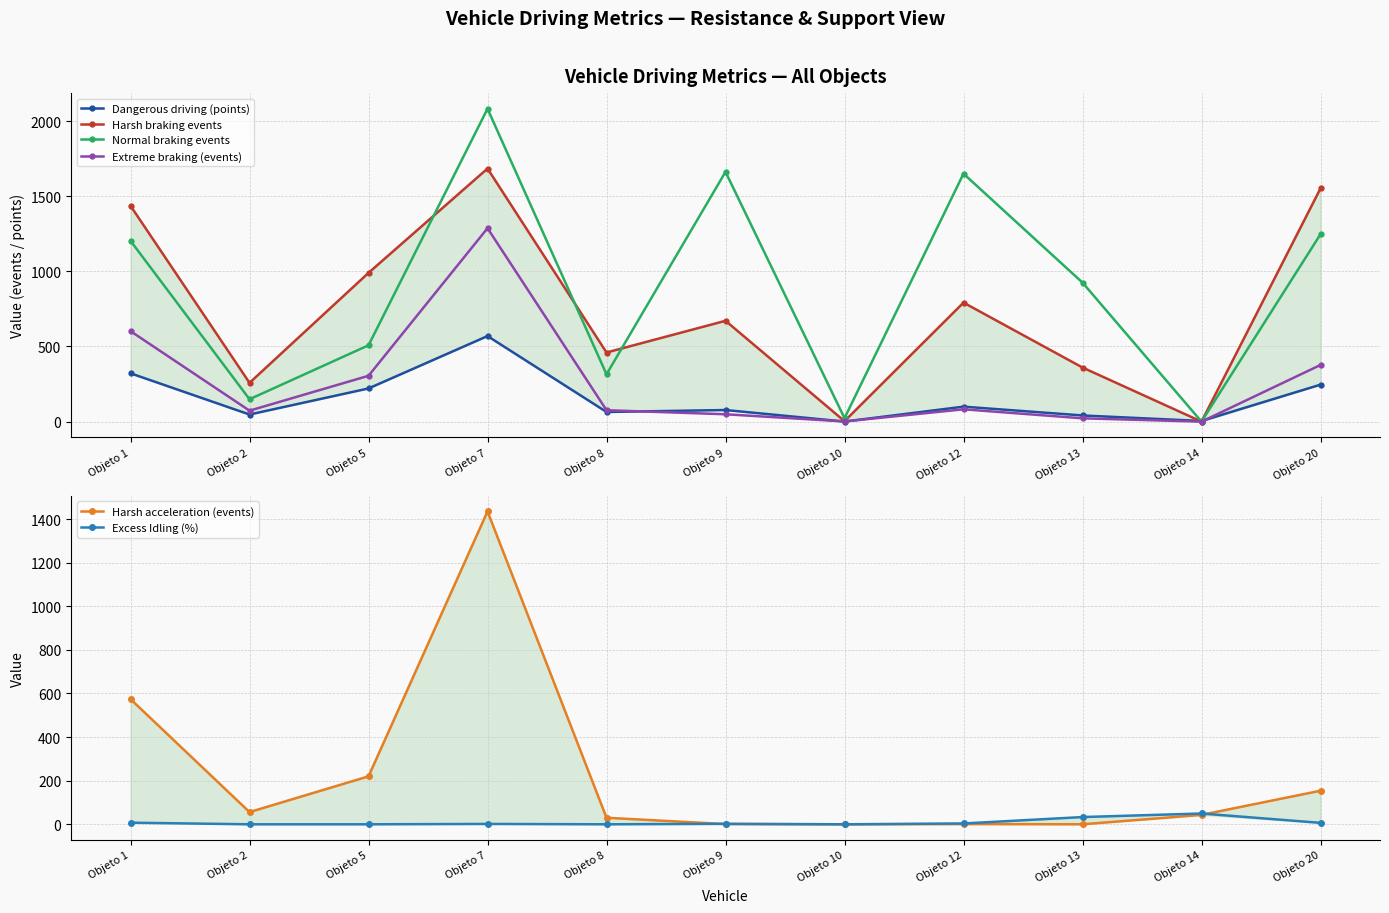

Is the value of Dangerous driving (points) at Objeto 12 greater than the value of Harsh braking events at Objeto 10?

Yes